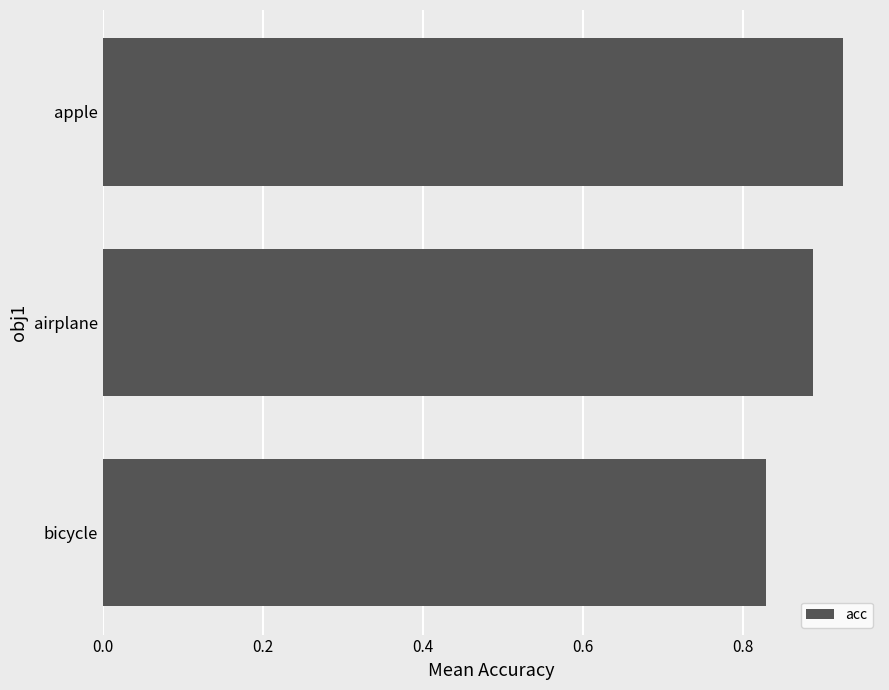

Rank the categories by value from highest to lowest.

apple, airplane, bicycle